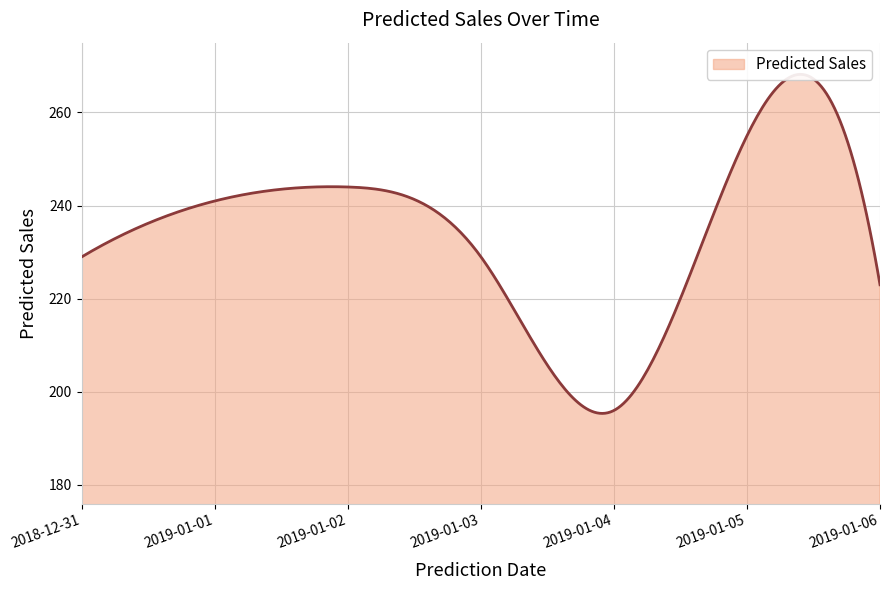

What position from the left is 2019-01-06?

7